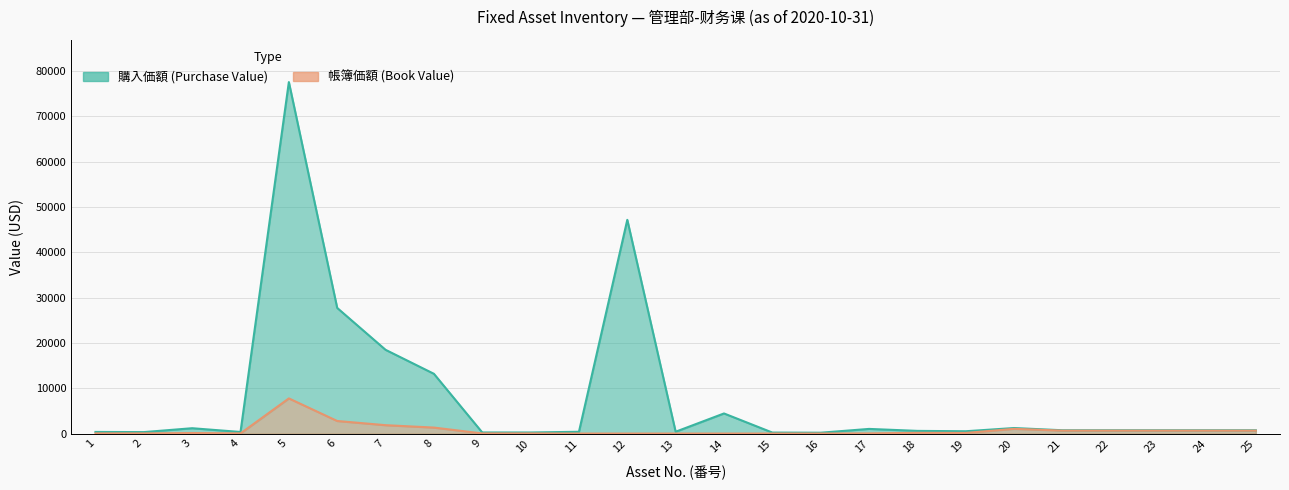

Which category has the lowest value across all series?

16